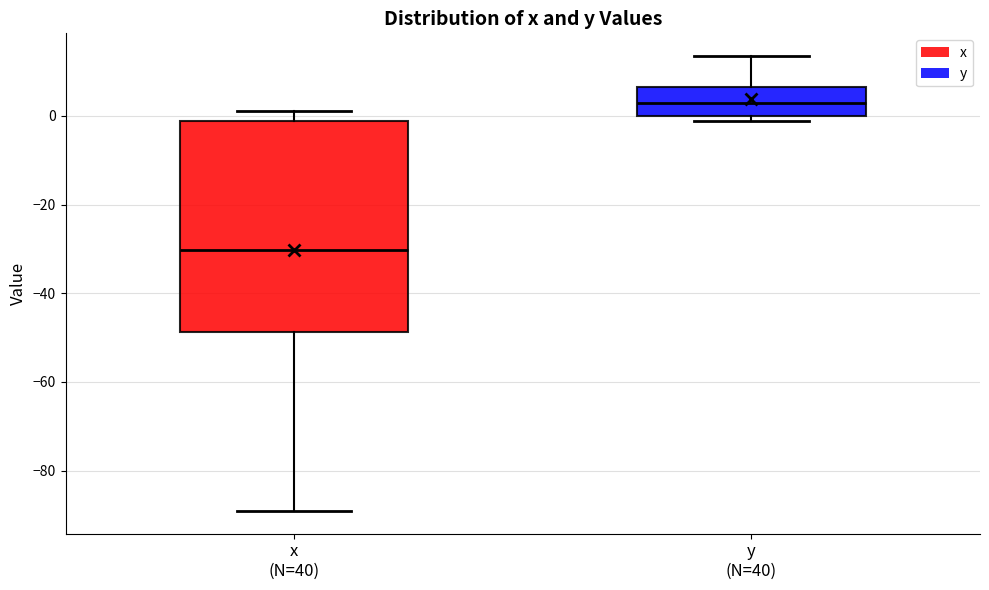

Comparing the boxes themselves (not the whiskers), which one is the tallest?

x (N=40)